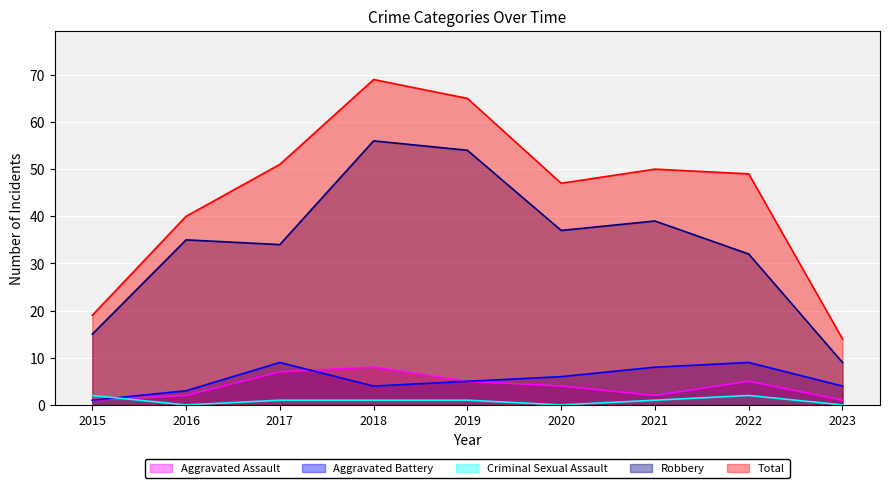

What are all the series names shown in the legend?

Aggravated Assault, Aggravated Battery, Criminal Sexual Assault, Robbery, Total